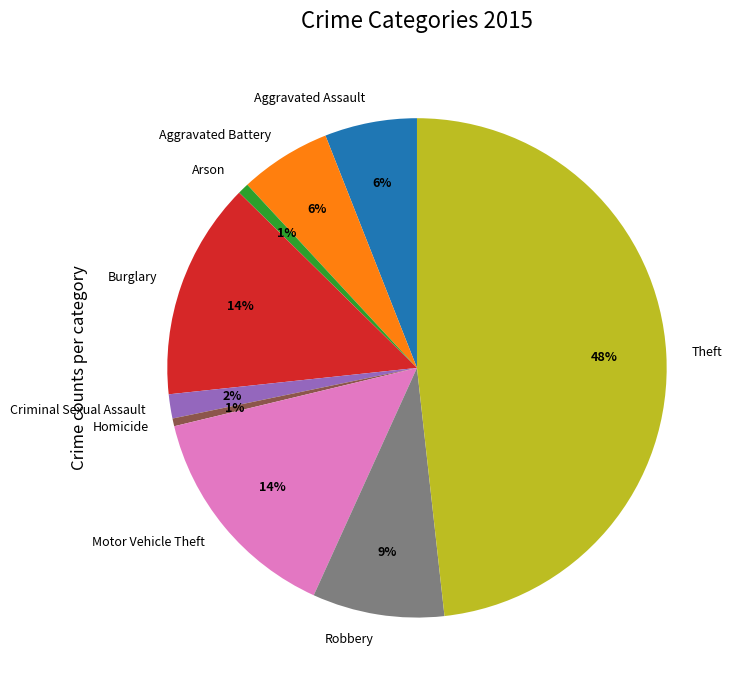

Which category has the biggest portion of the pie?

Theft